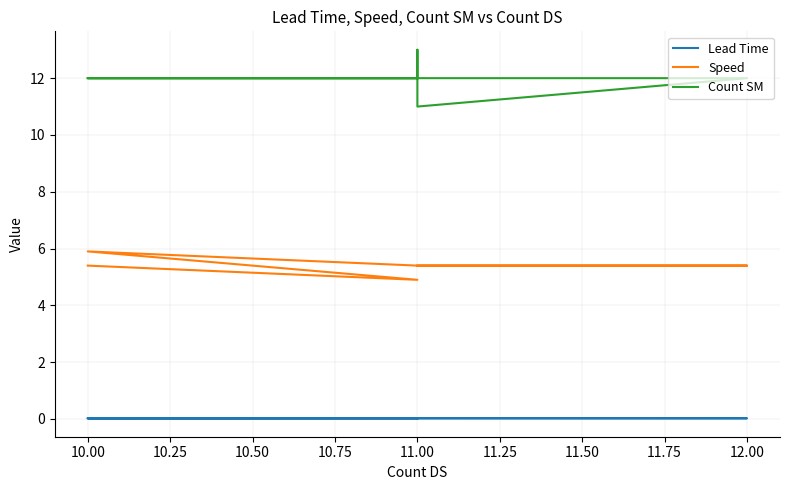

List the series in order of their peak value, highest first.

Count SM, Speed, Lead Time